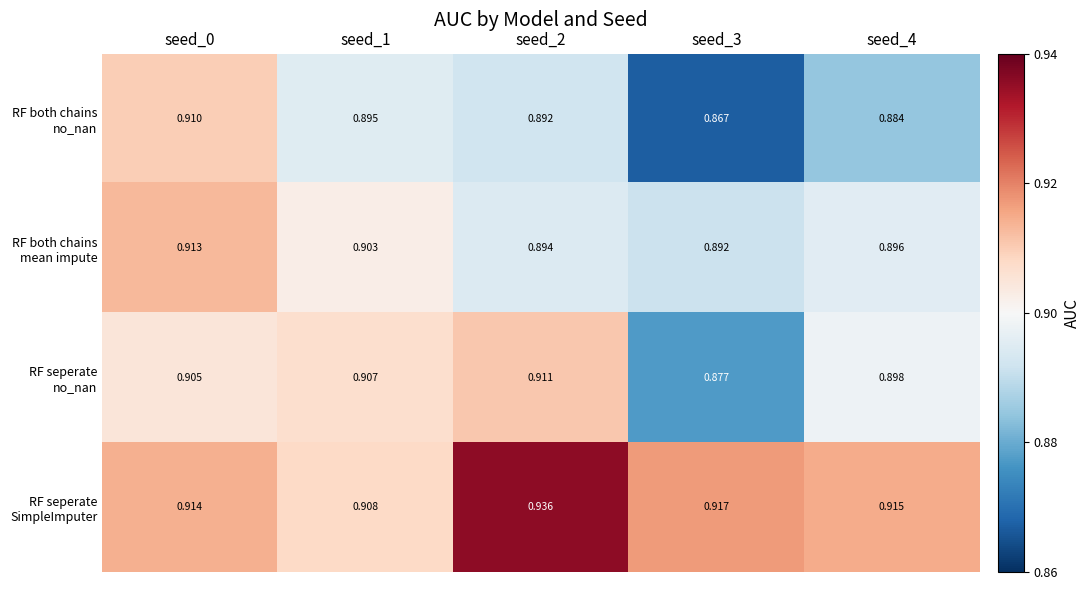

List the series in order of their peak value, lowest first.

RF both chains no_nan, RF seperate no_nan, RF both chains mean impute, RF seperate SimpleImputer